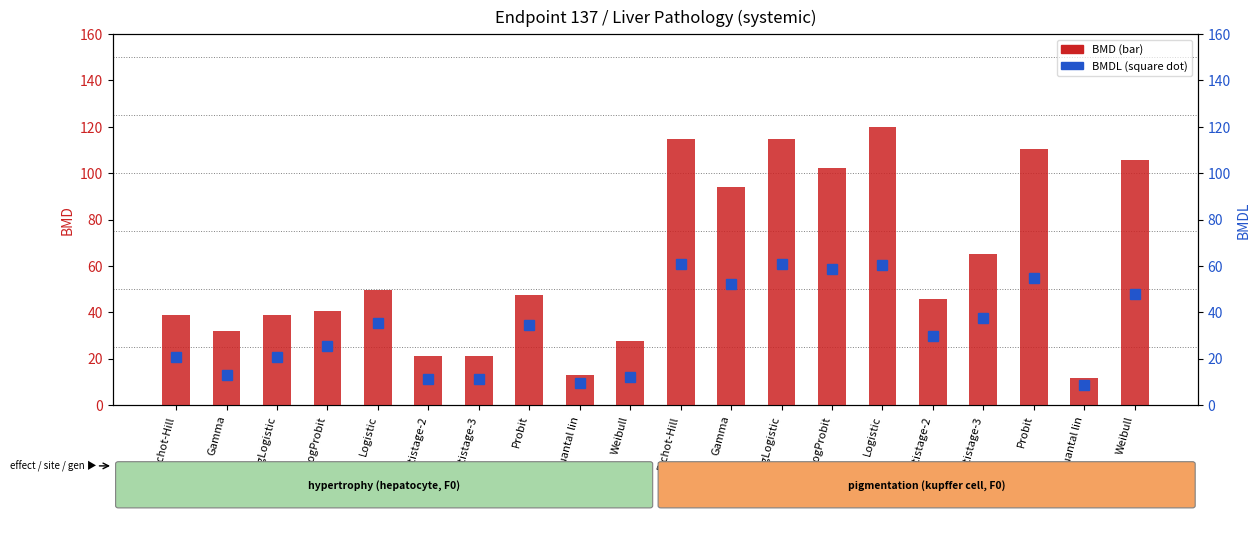

Which has a higher value, LogLogistic or Multistage-2?

Multistage-2